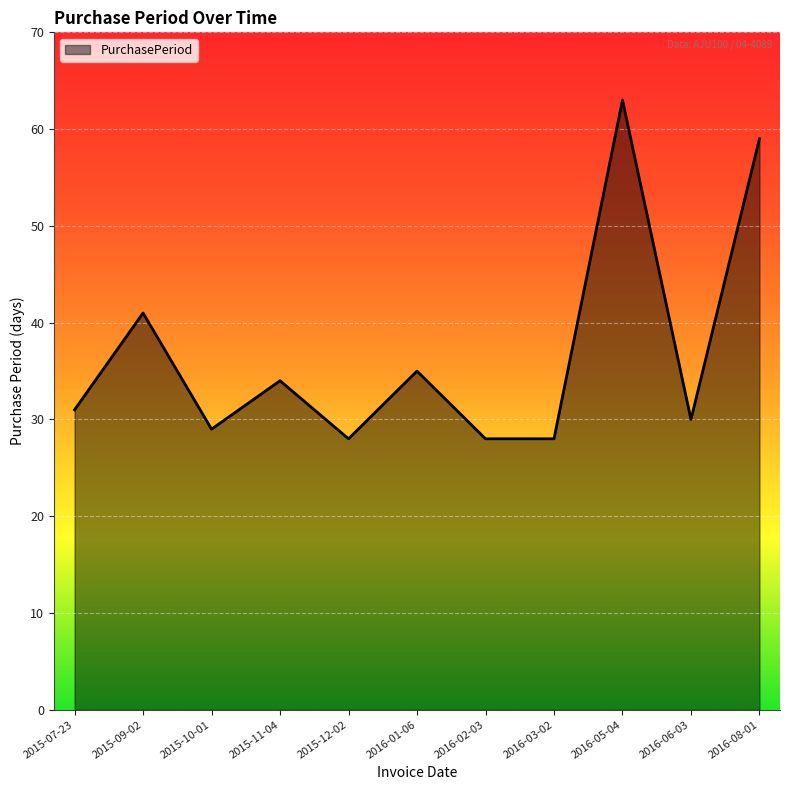

What is the difference between the maximum and minimum values?

35